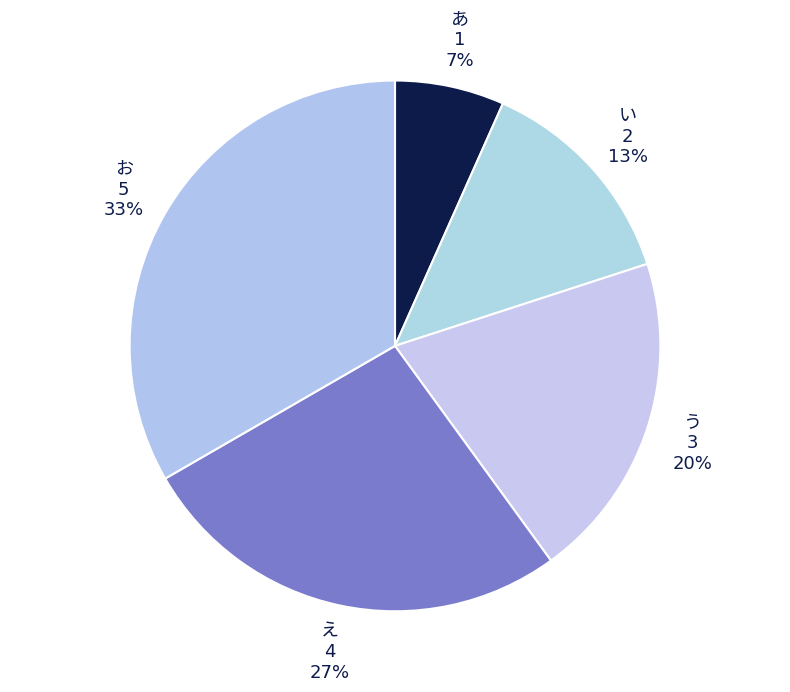

Is there any slice that represents more than half of the pie?

No